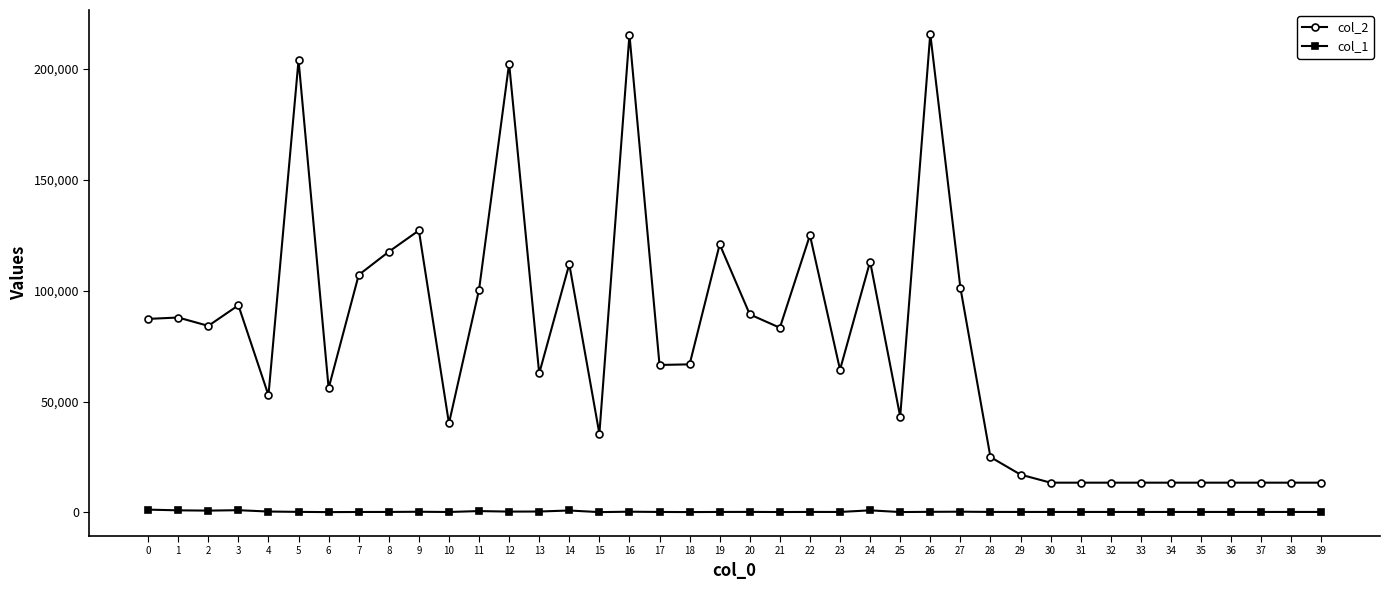

Is it true that col_2 equals 43255 at 25?

True